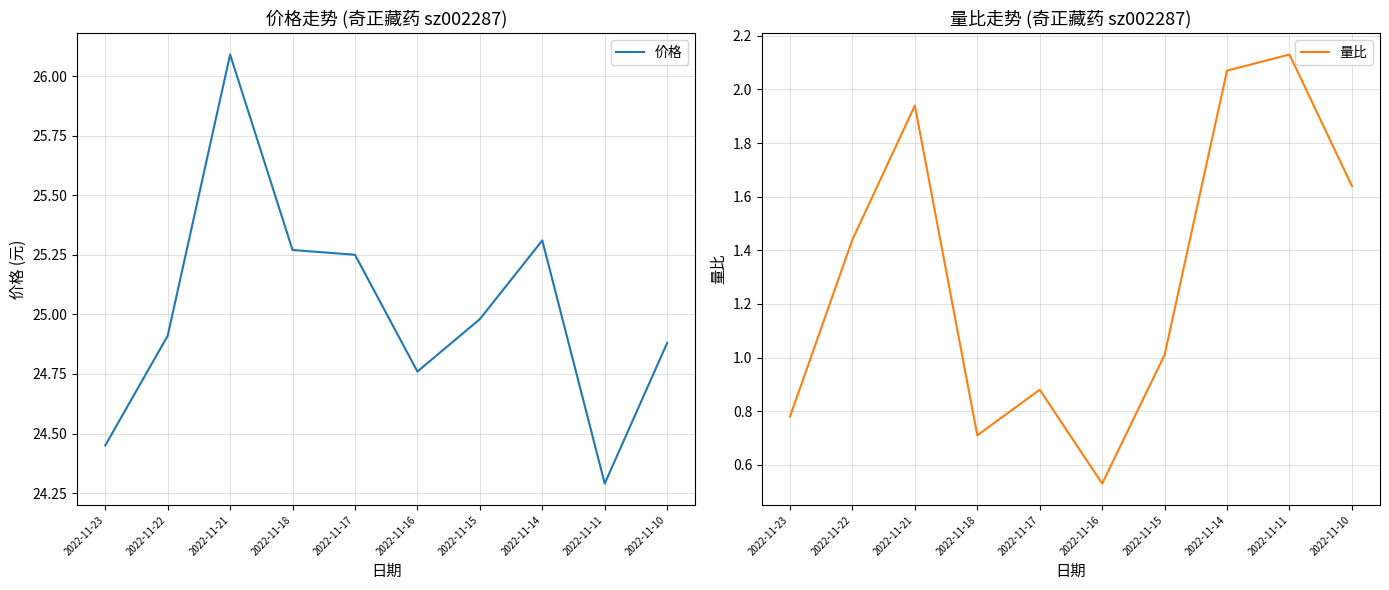

Count the number of categories in the chart.

10